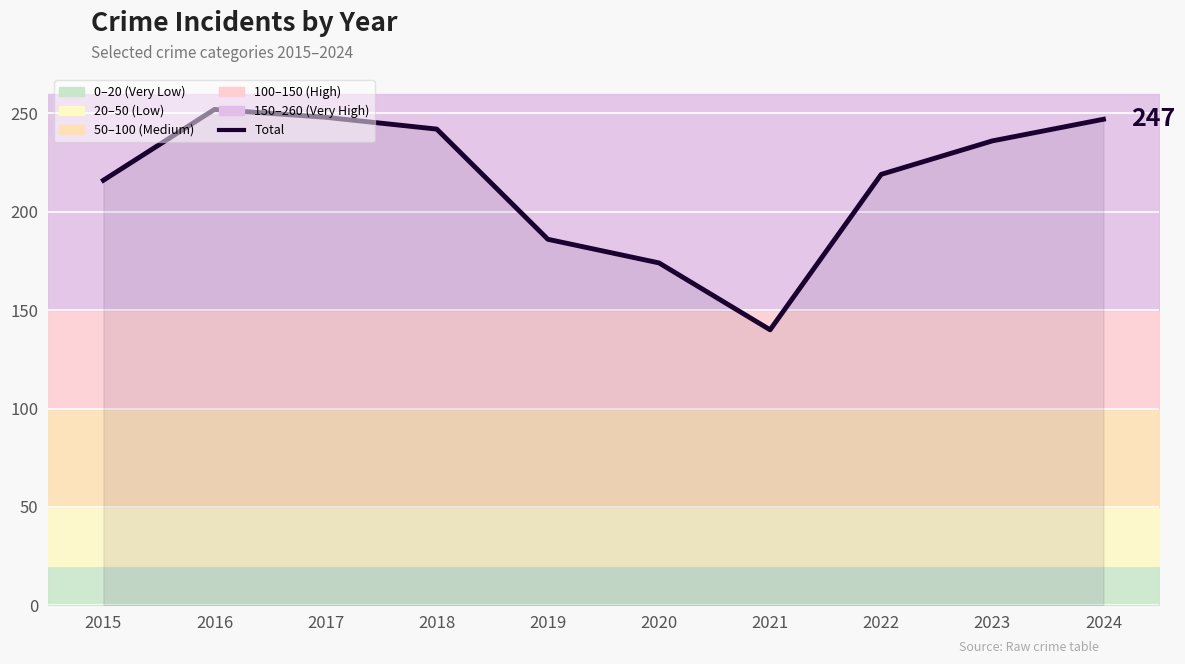

Between 2019 and 2024, which is larger?

2024